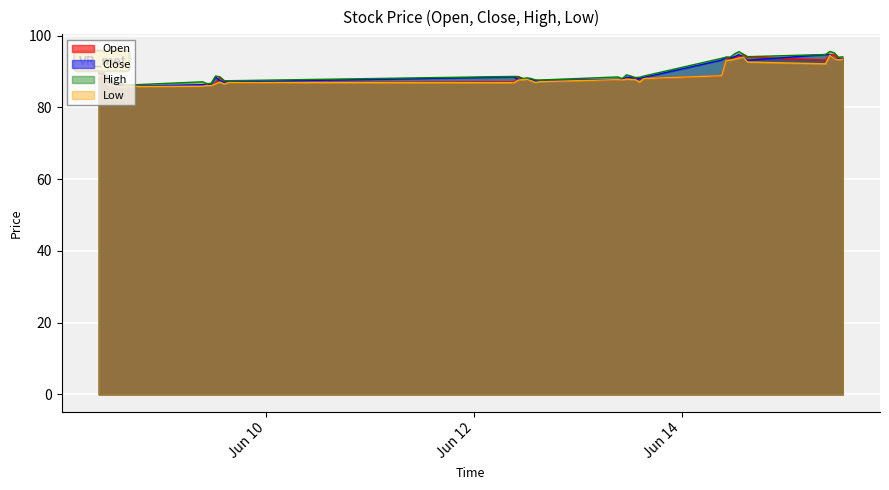

Is the value of Close at 2023-06-09 11:15:00 greater than the value of Open at 2023-06-14 14:15:00?

No